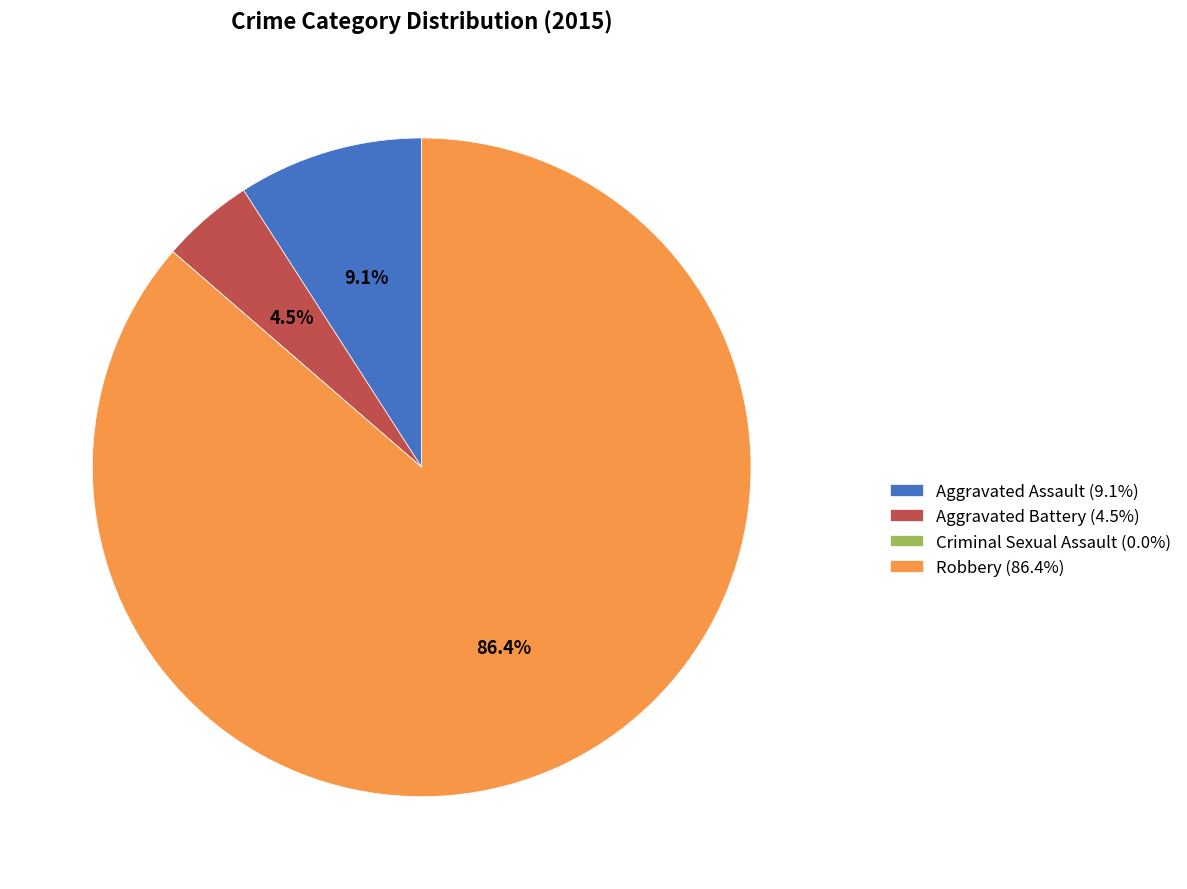

Combined, do Robbery and Aggravated Battery account for over 50%?

Yes